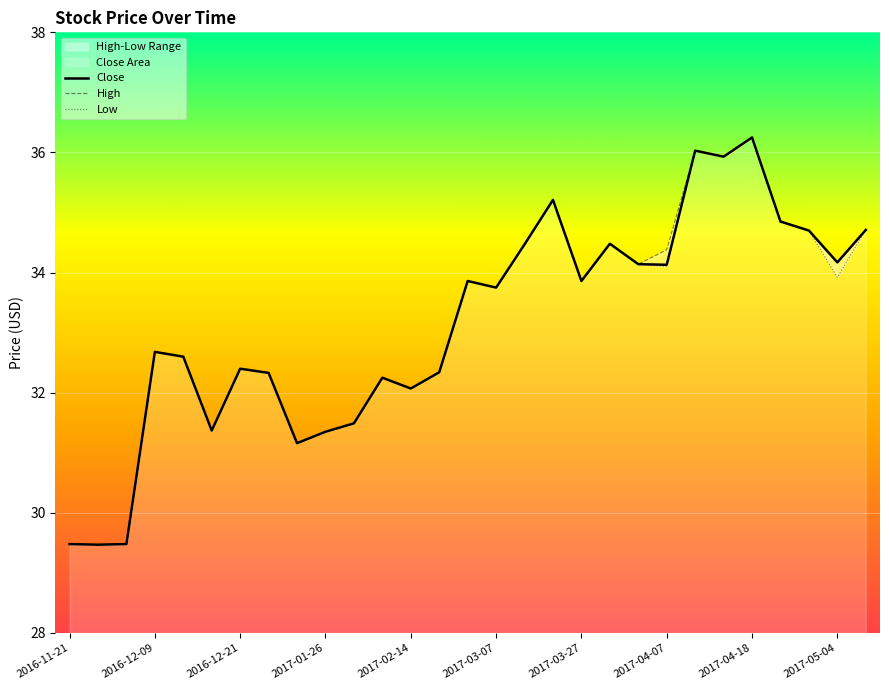

What is the lowest value of the Close series?

29.5